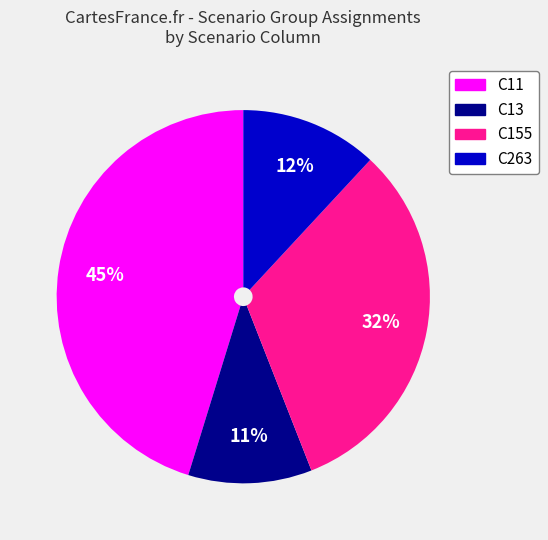

What is the ratio of the value at C13 to the value at C155?

0.3